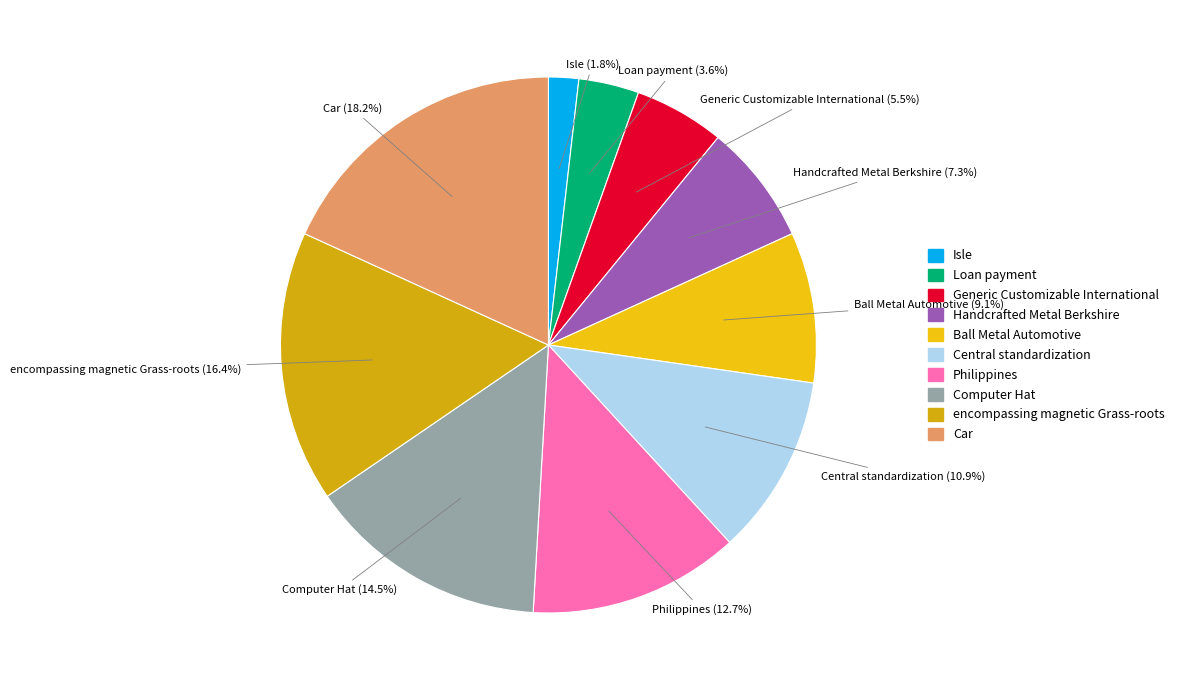

Which category has the smallest portion of the pie?

Isle